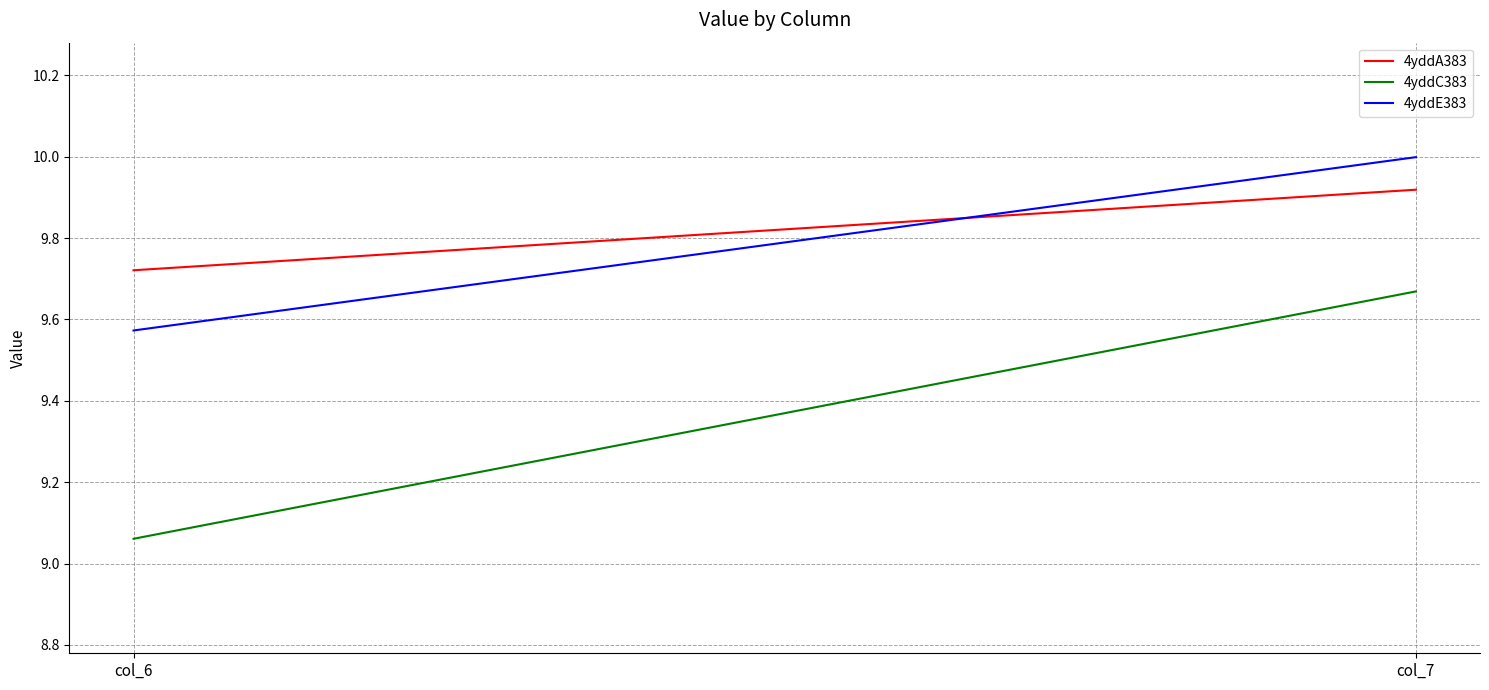

Which has a higher value, col_7 or col_6?

col_7